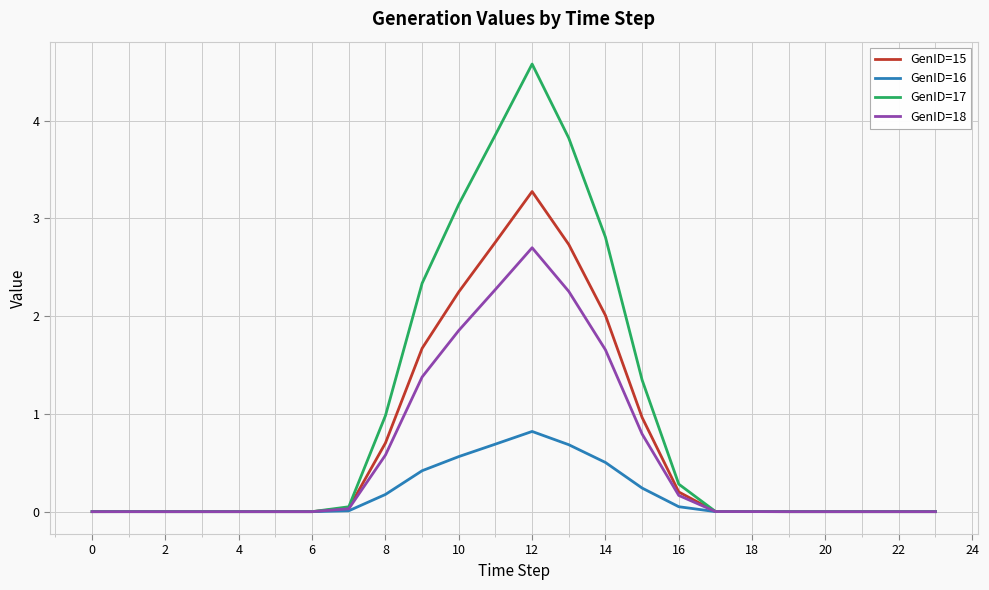

What is the greatest value displayed?

4.6